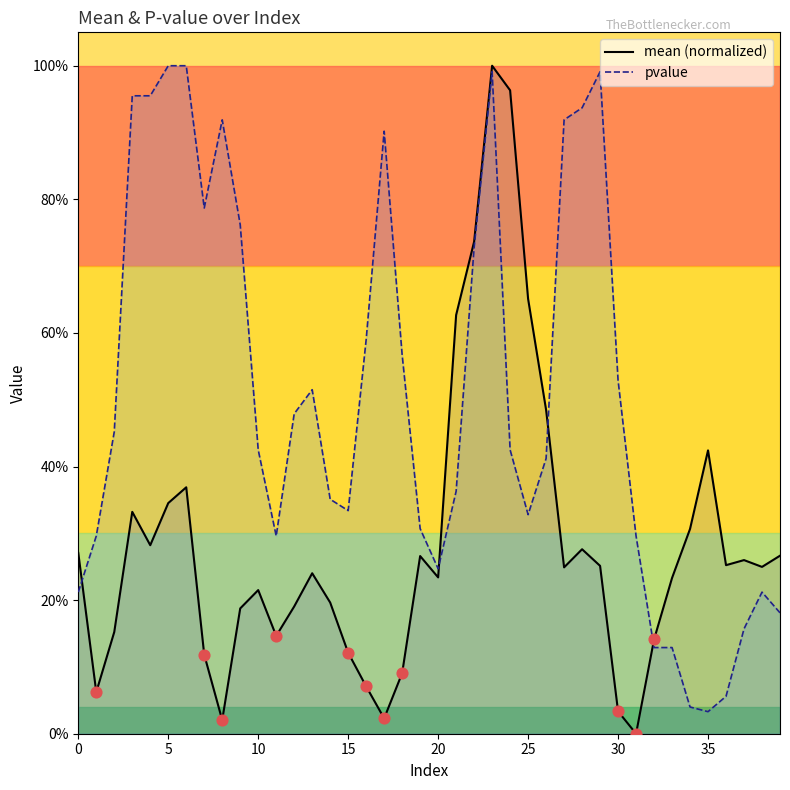

Which series reaches the minimum Y coordinate?

mean